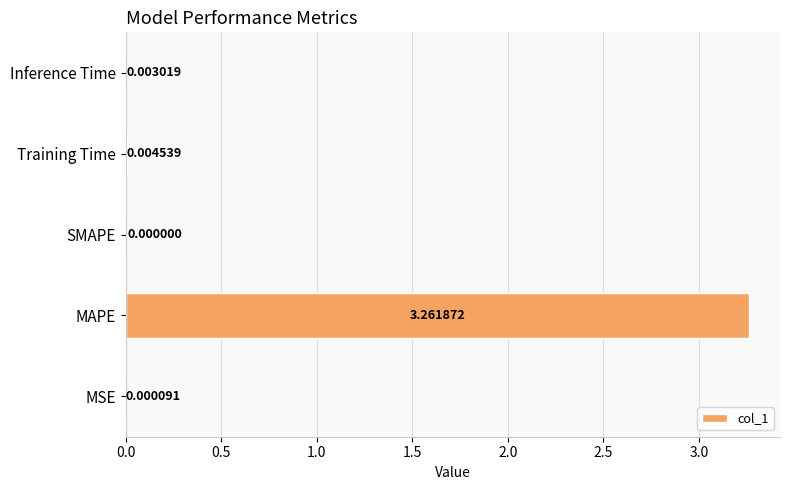

Which label corresponds to the largest value in the chart?

MAPE